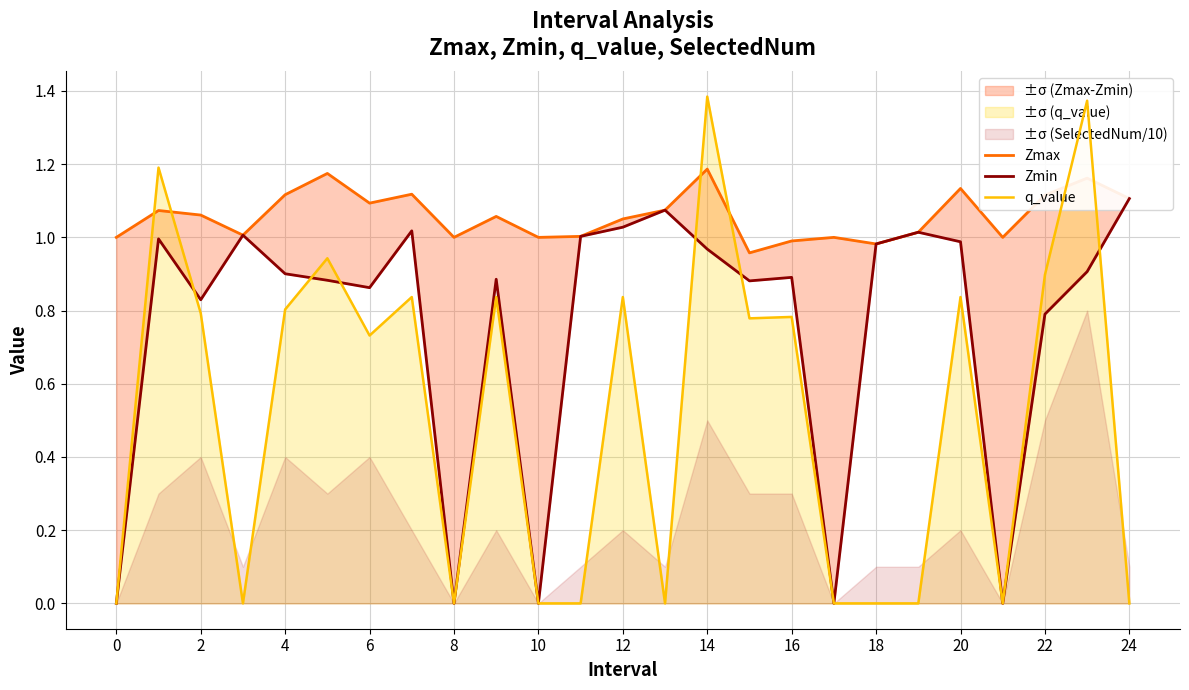

What is the difference between the maximum and minimum values in the Zmin series?

1.1